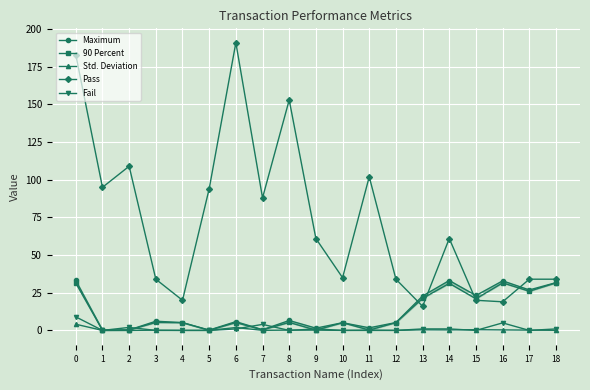

What is the highest value of the 90 Percent series?

31.6